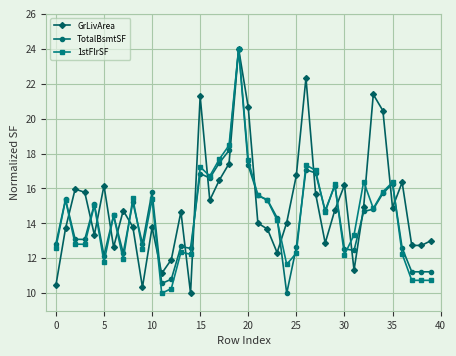

Which series has the largest total across all categories?

GrLivArea